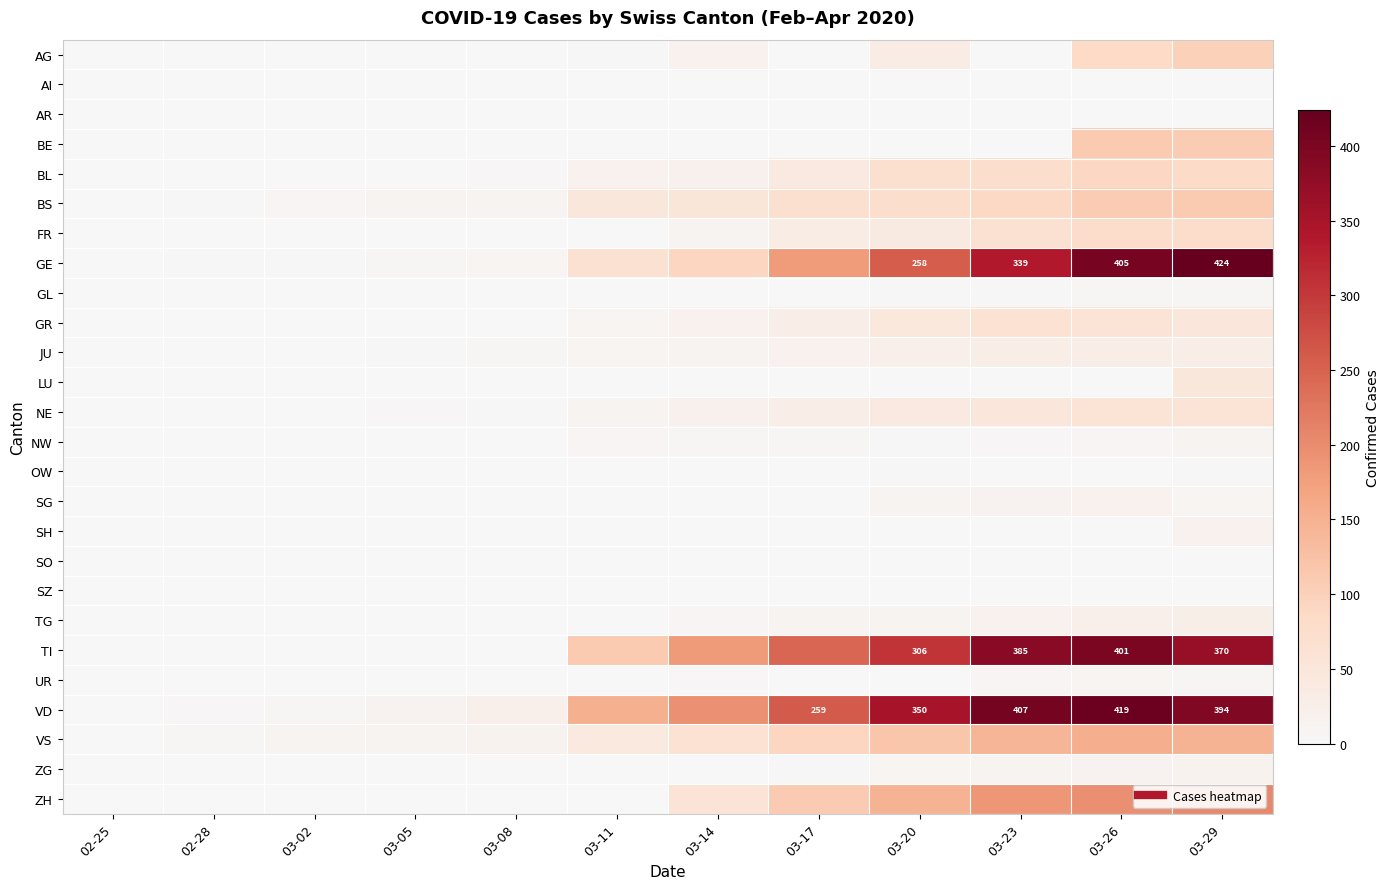

Which series has the largest total across all categories?

VD